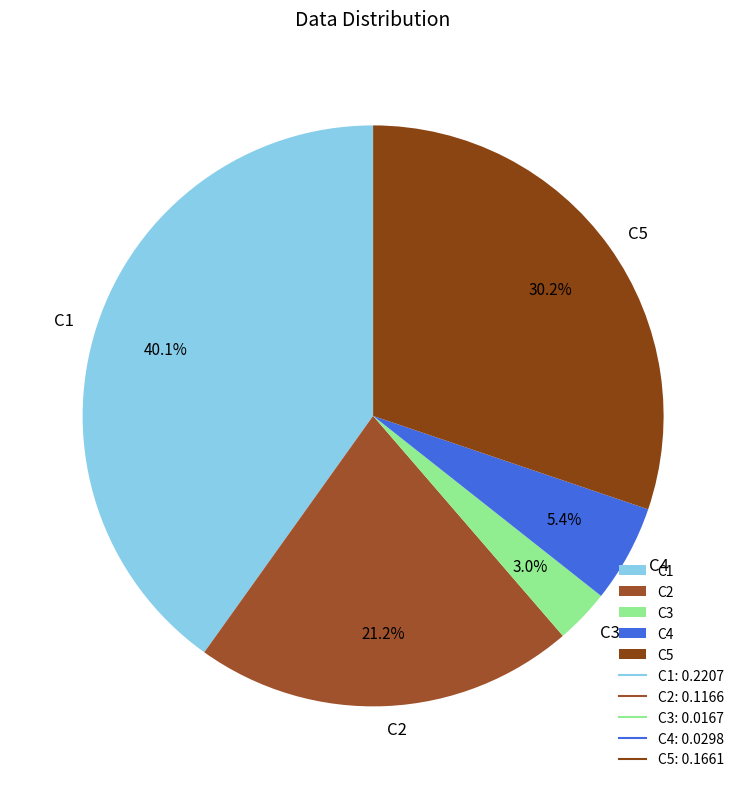

Do C4 and C2 together represent more than half of the pie?

No